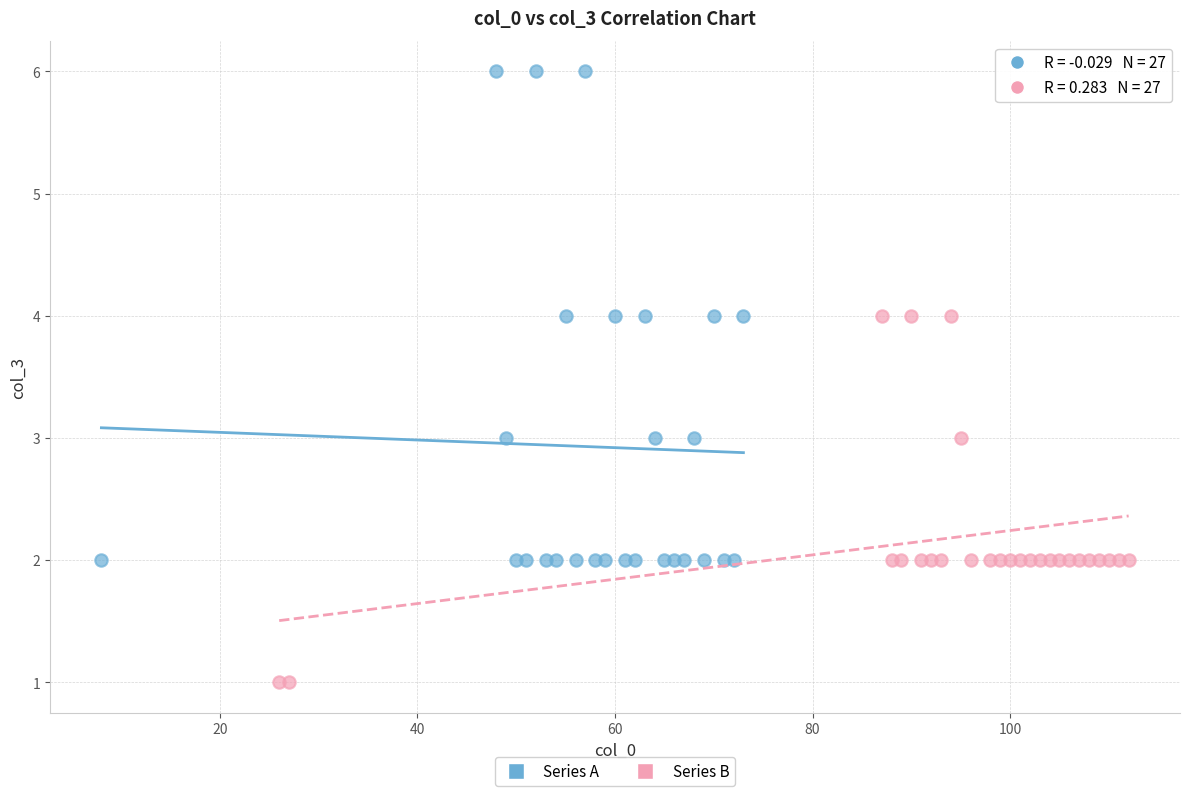

Which series contains the lowest Y value?

Series B